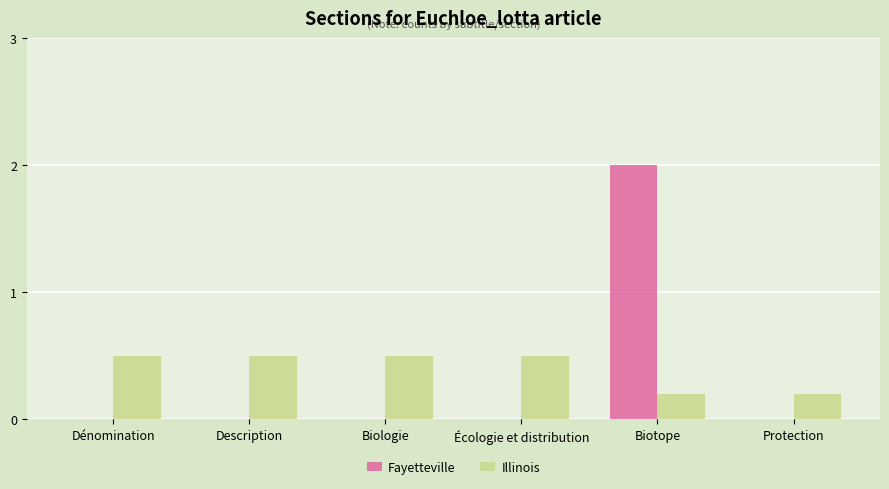

The value of Fayetteville at Dénomination is 0.0. True or false?

True